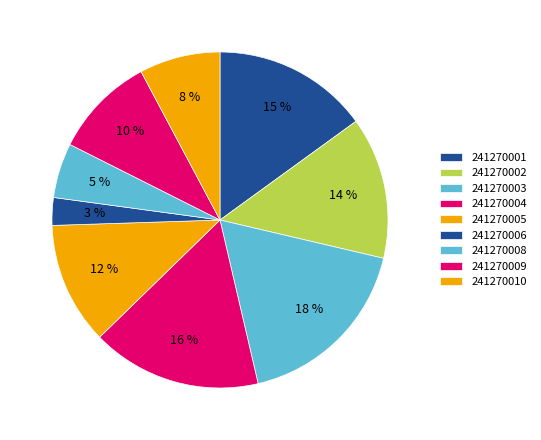

How many segments does this pie chart have?

9